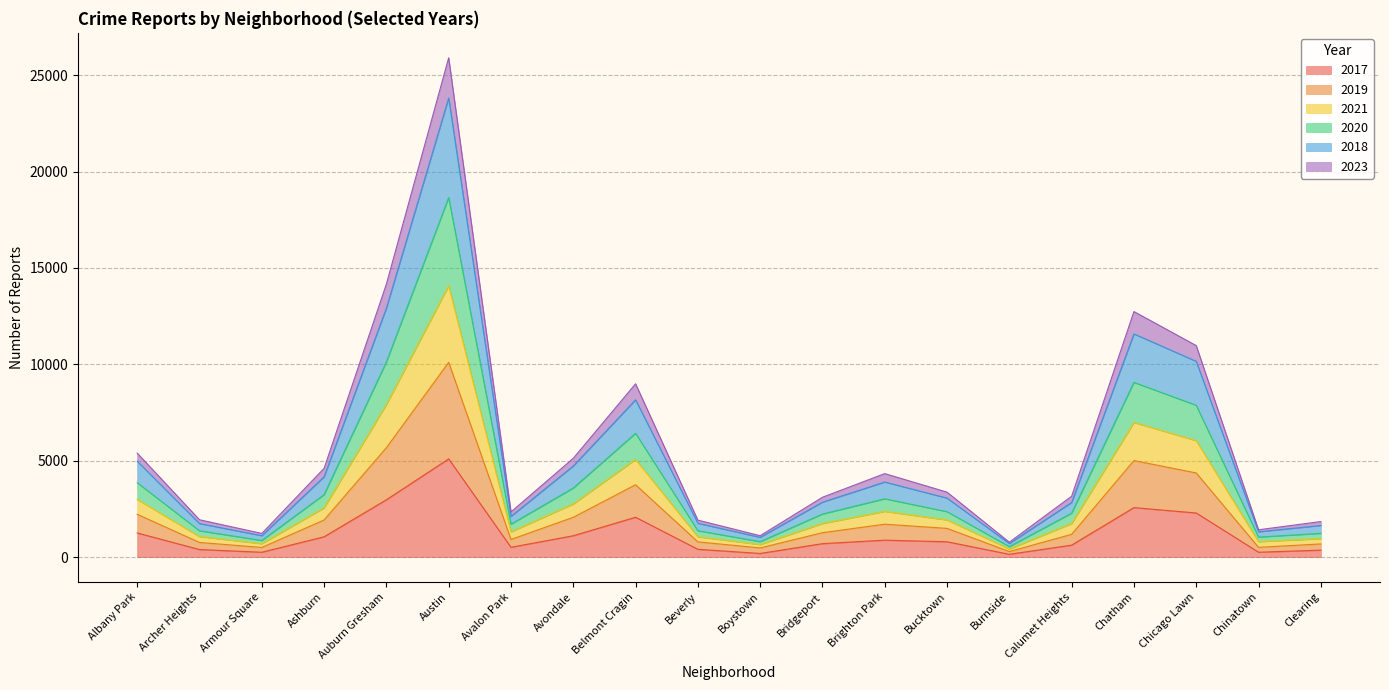

How many categories are shown in the chart?

20